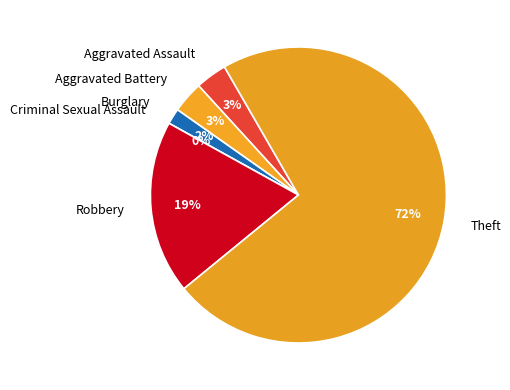

How many segments does this pie chart have?

6